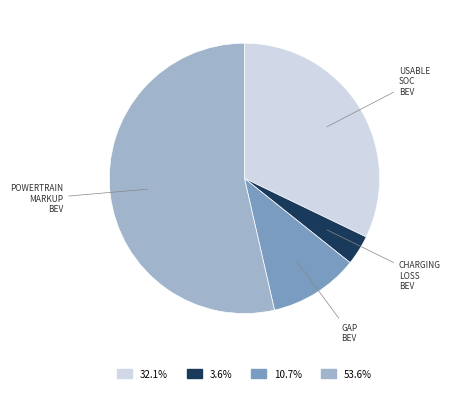

Is there any slice that represents more than half of the pie?

Yes